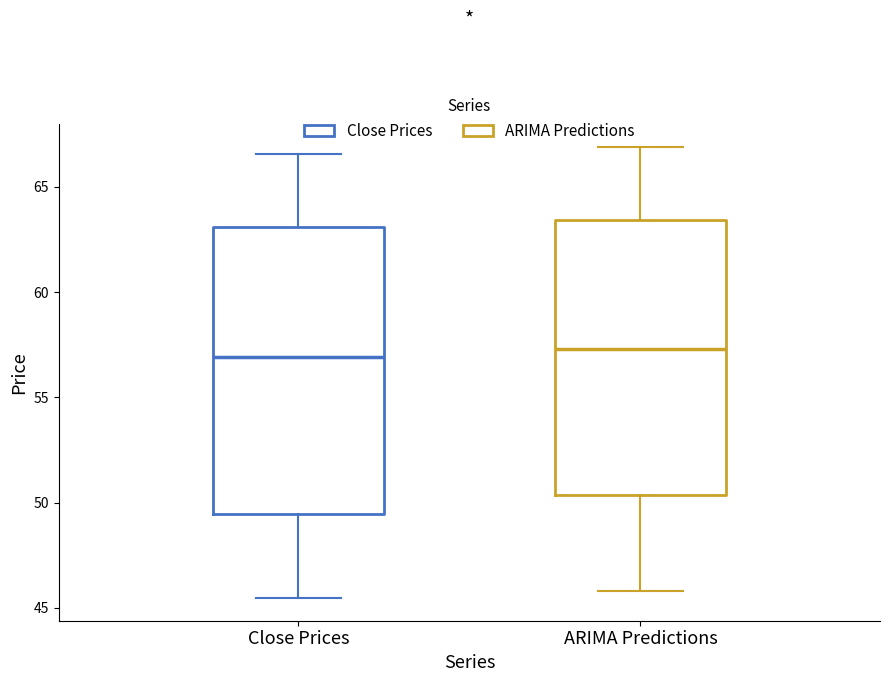

Which box is the tallest, from its lower edge to its upper edge?

Close Prices